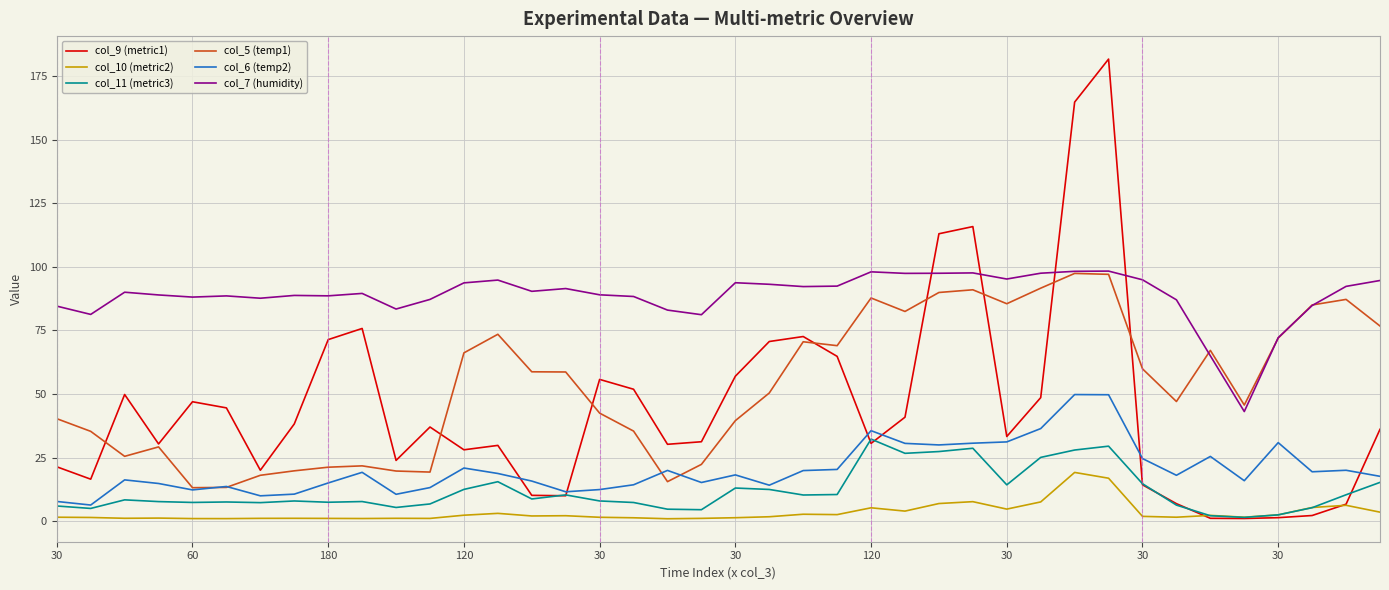

Which series has the largest total across all categories?

col_7 (humidity)